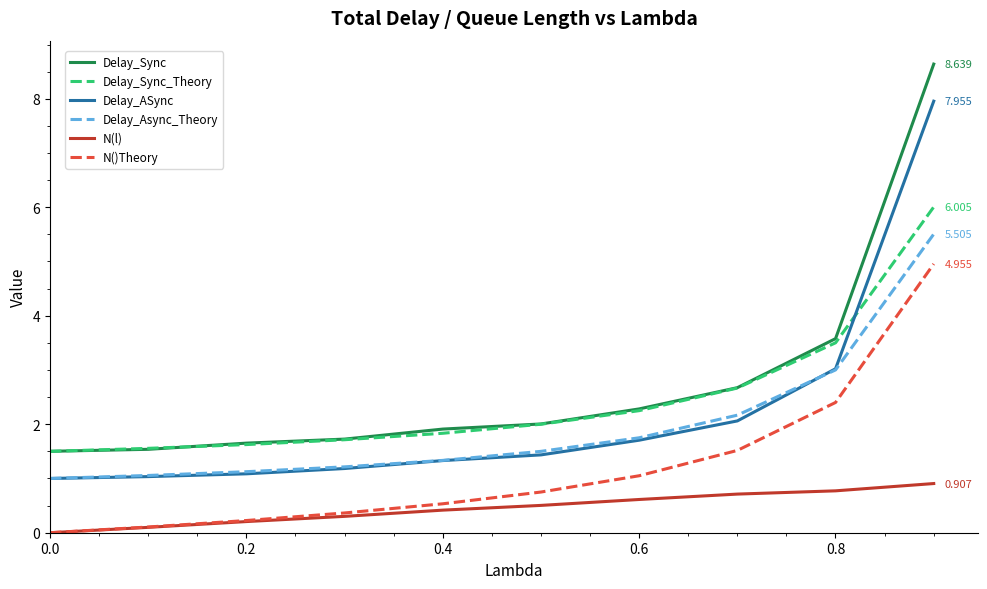

True or false: Delay_ASync and N()Theory intersect in this chart.

False